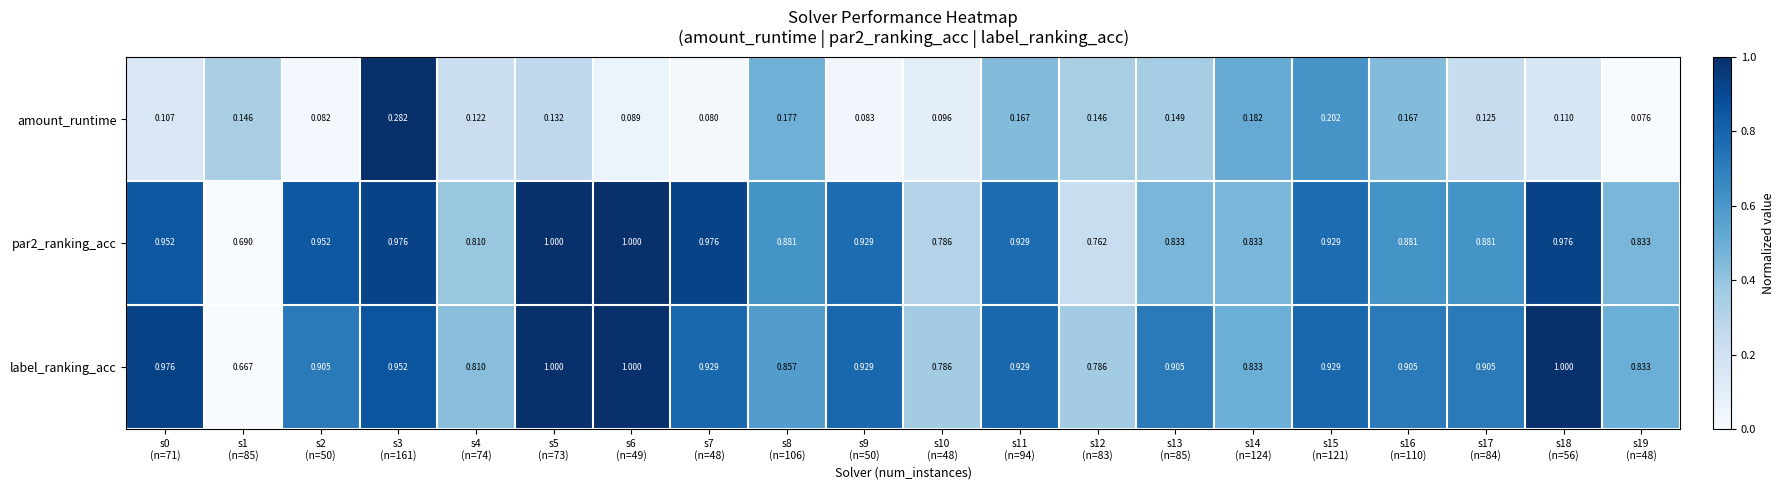

At which category is the sum across all series the highest?

s3
(n=161)